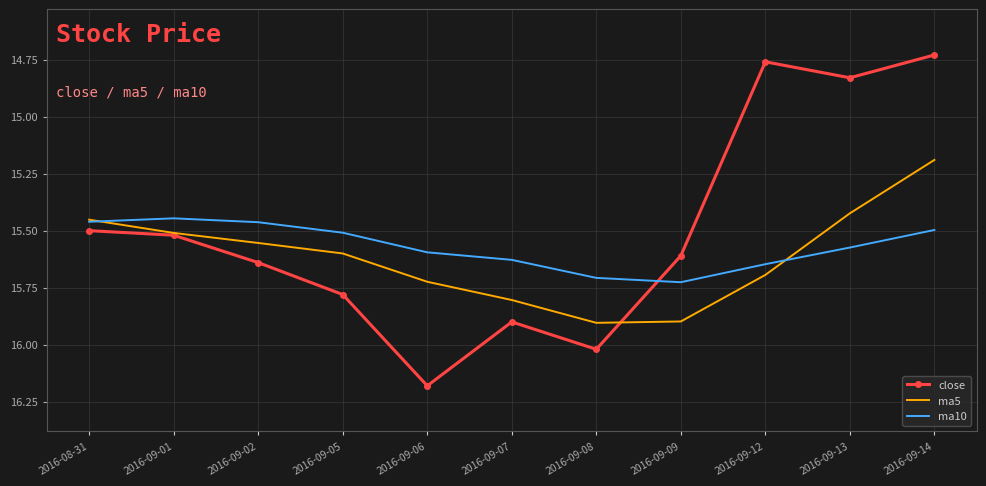

The ma5 series shows 26.9 at 2016-09-05. True or false?

False